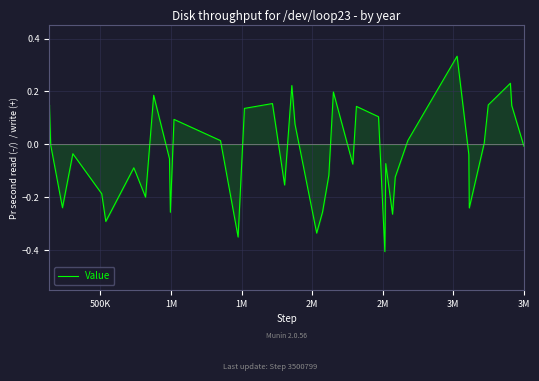

What is the difference between the maximum and minimum values?

0.7